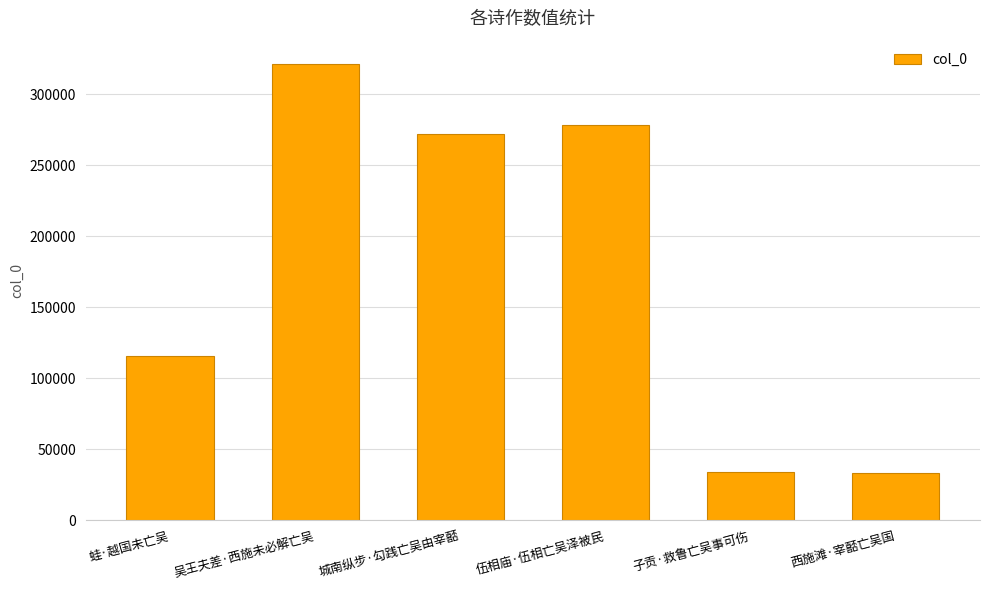

How many bars are there in total?

6